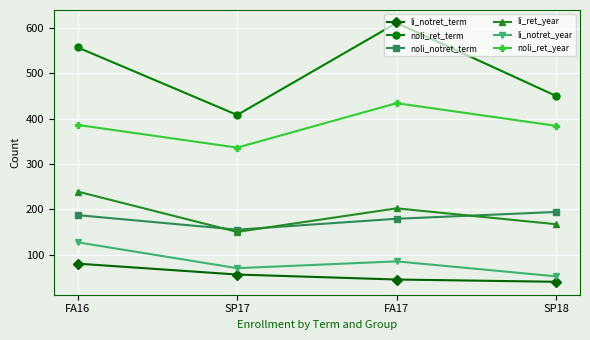

List the series in order of their peak value, highest first.

noli_ret_term, noli_ret_year, li_ret_year, noli_notret_term, li_notret_year, li_notret_term